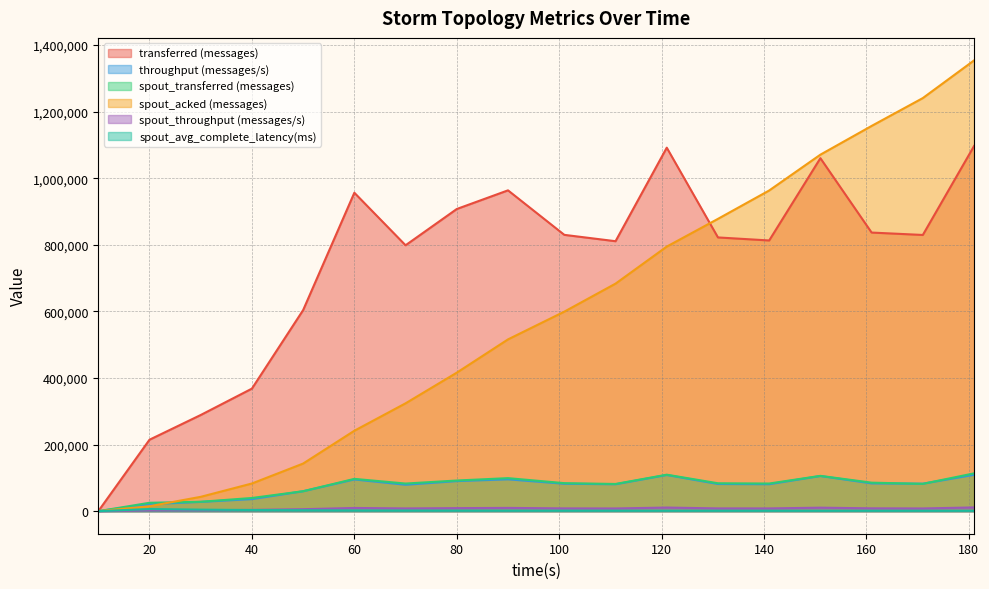

Is it true that spout_avg_complete_latency(ms) equals 4677.5 at 30?

True